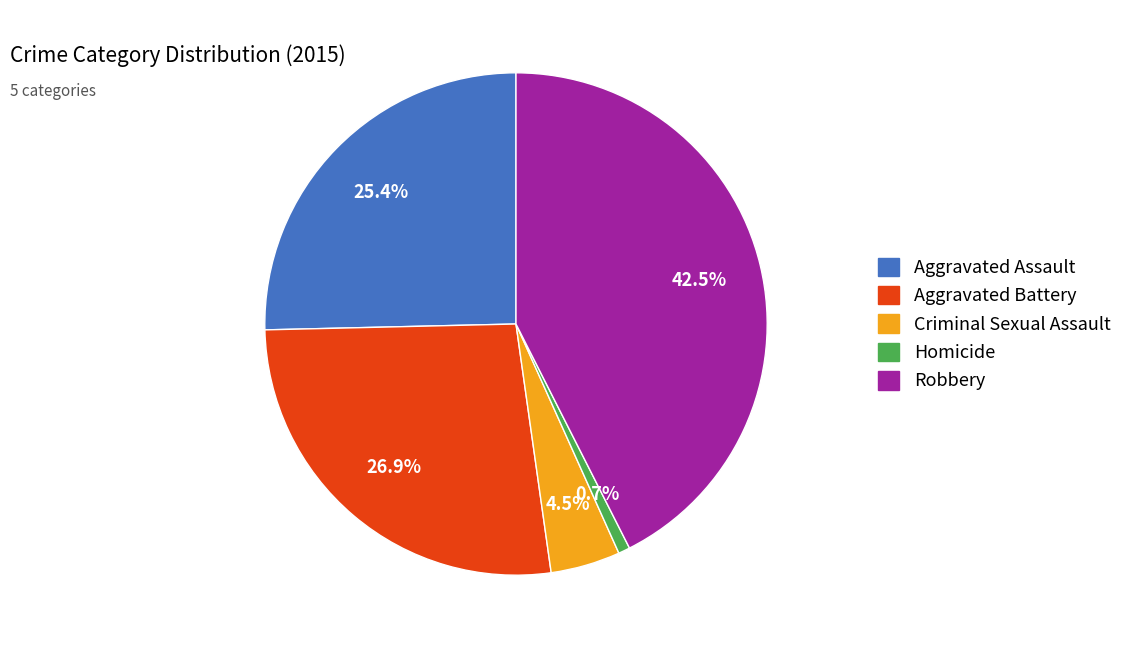

Which has a higher value, Aggravated Assault or Aggravated Battery?

Aggravated Battery